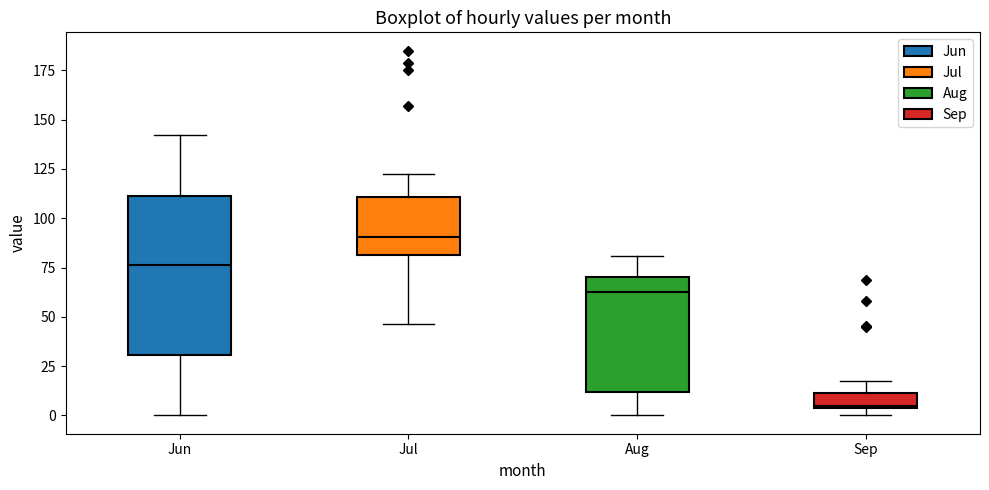

Which box has the lowest median line?

Sep